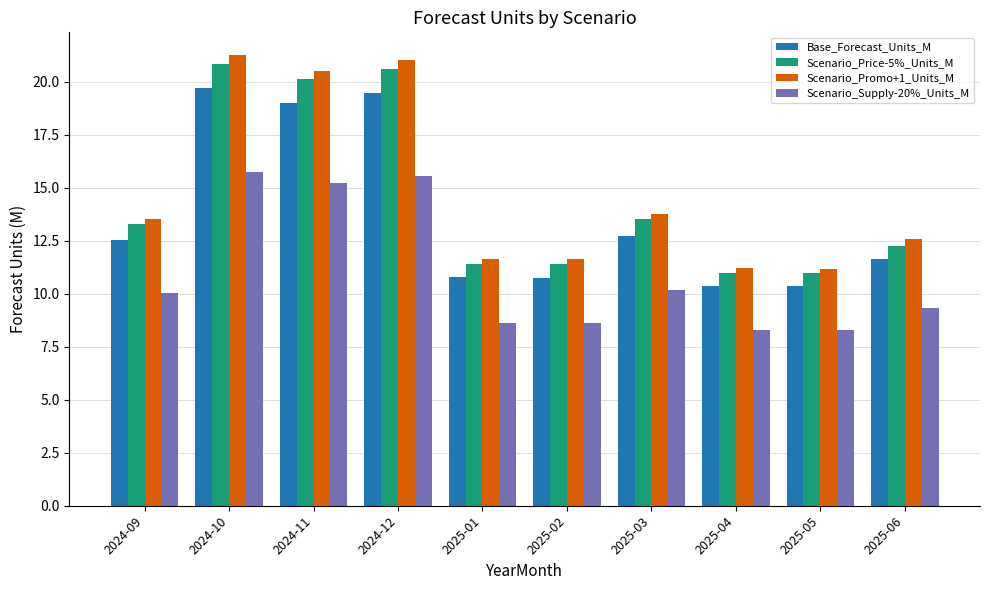

What position from the right is 2024-09?

10